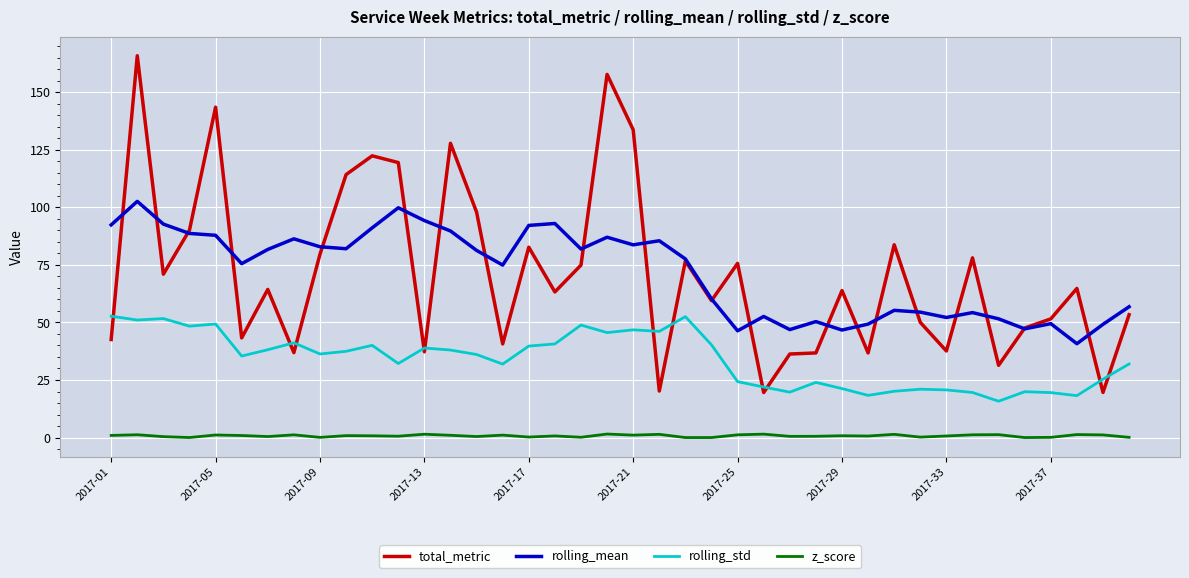

True or false: z_score and rolling_mean intersect in this chart.

False